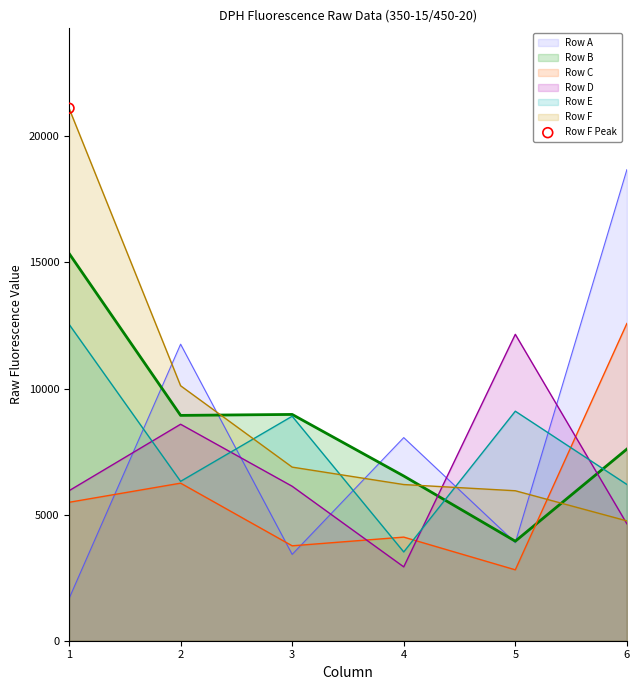

At how many categories does at least one series exceed 11549?

4